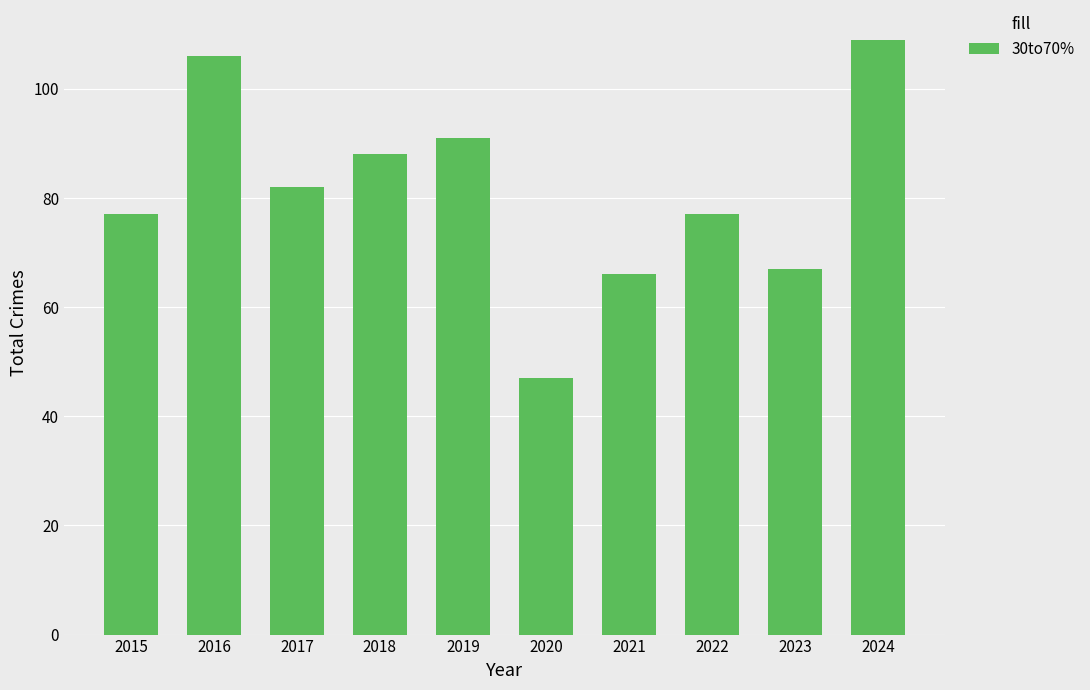

What is the sum of all values?

810